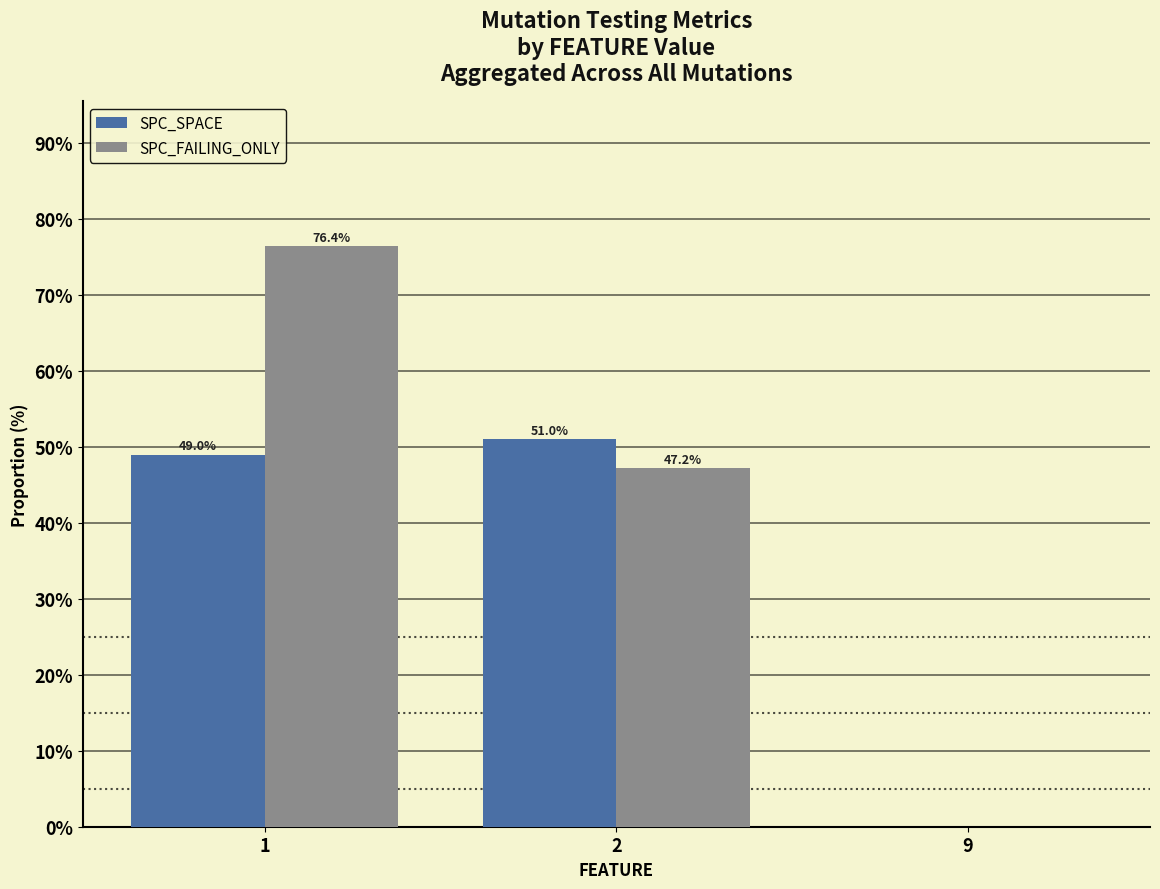

Is it true that SPC_SPACE equals 80.8 at 2?

False